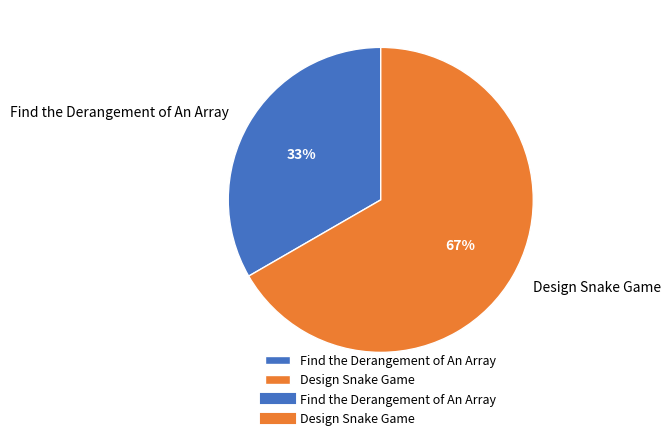

Rank the categories by value from lowest to highest.

Find the Derangement of An Array, Design Snake Game